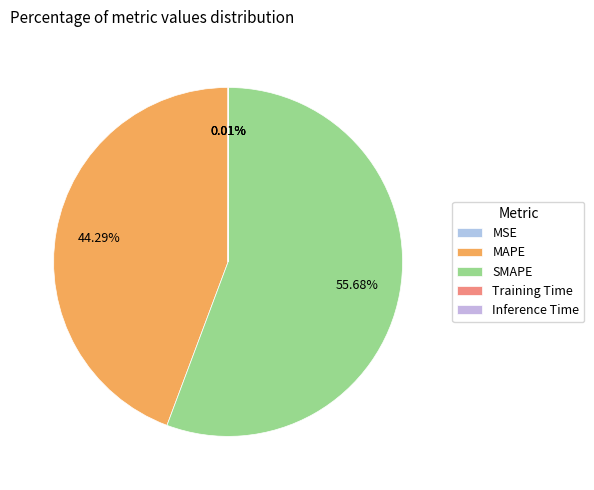

Rank the categories by value from lowest to highest.

Training Time, Inference Time, MSE, MAPE, SMAPE